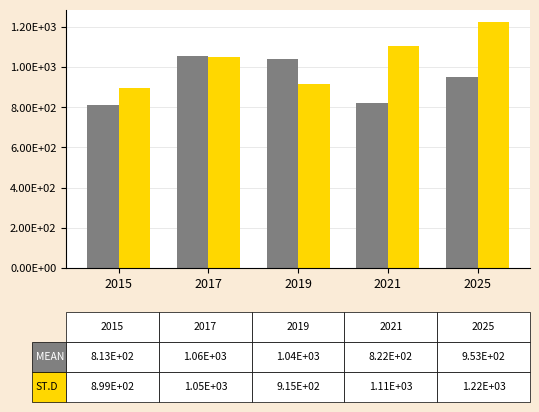

Between 2017 and 2021, which is larger?

2017